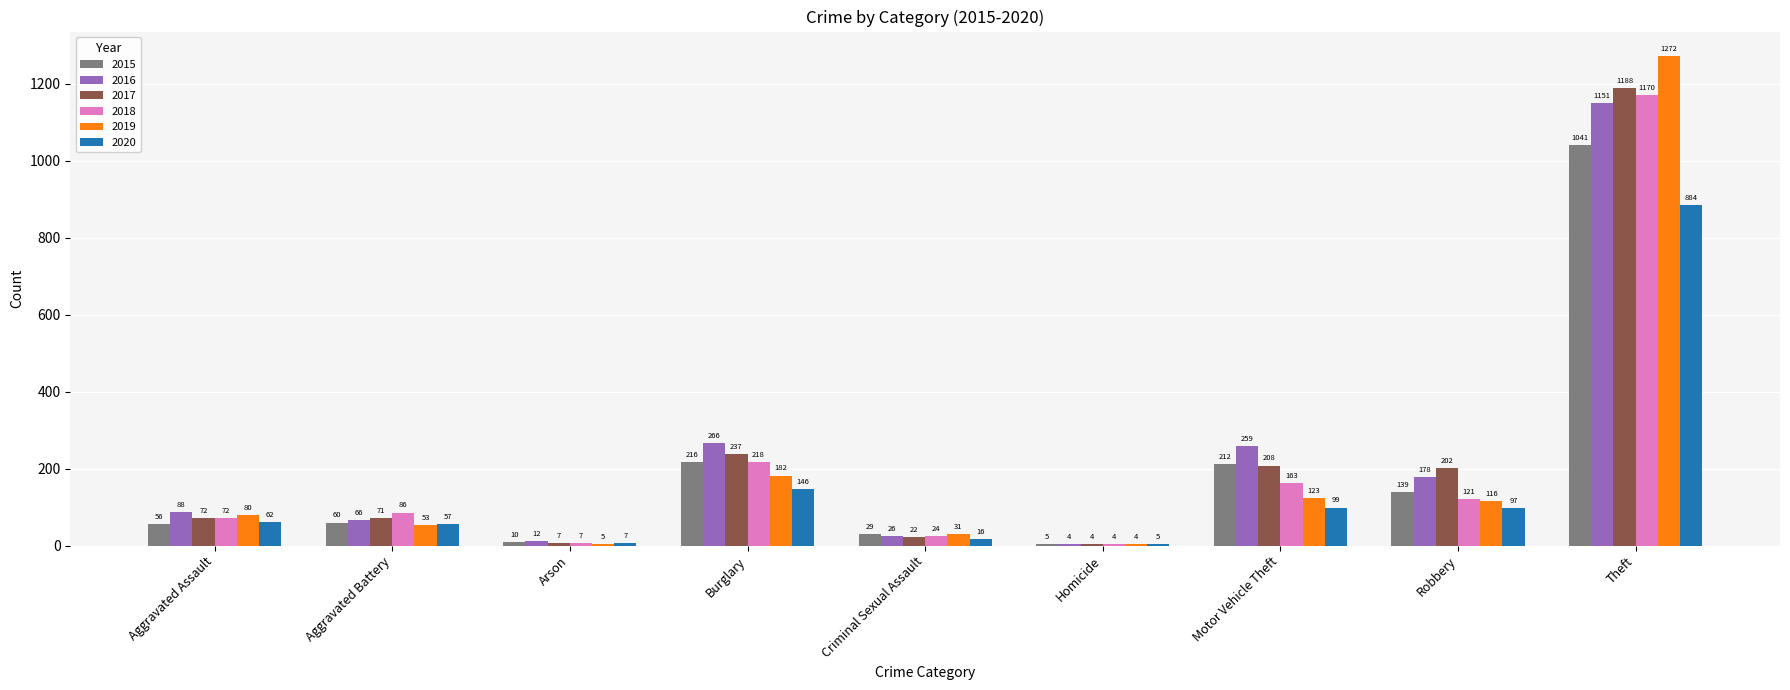

Is the value of 2017 at Burglary greater than the value of 2019 at Motor Vehicle Theft?

Yes